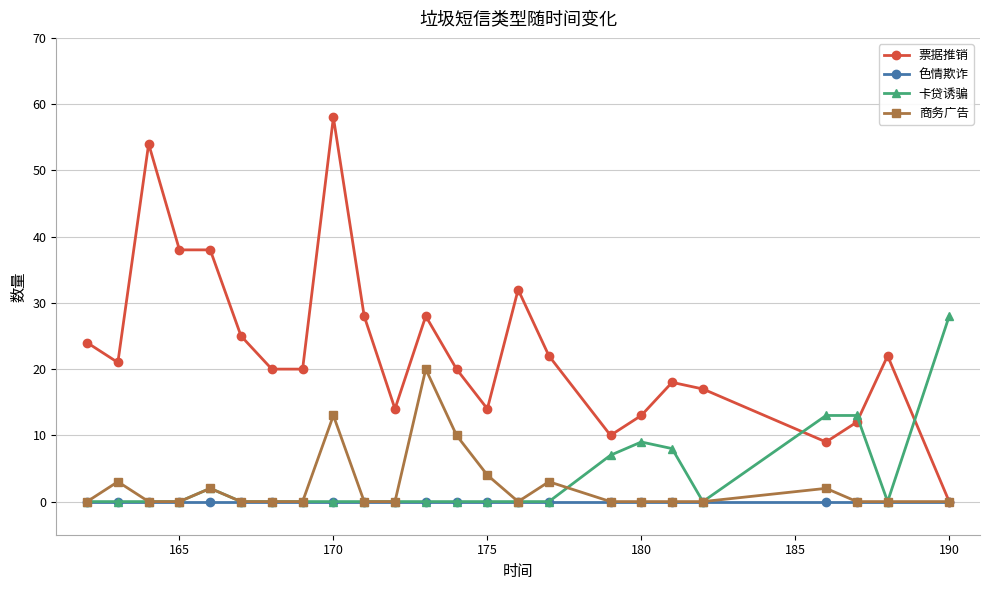

List the series in order of their peak value, highest first.

票据推销, 卡贷诱骗, 商务广告, 色情欺诈